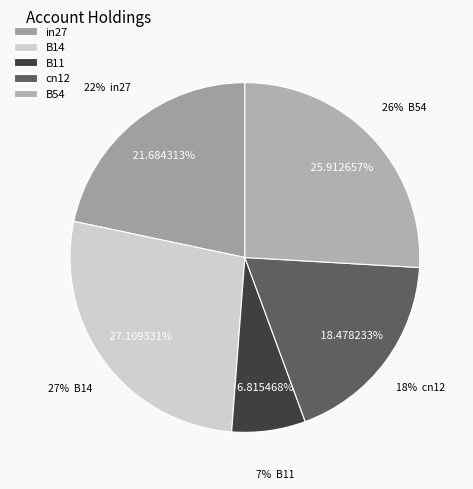

The B54 slice represents 40% of the pie. True or false?

False